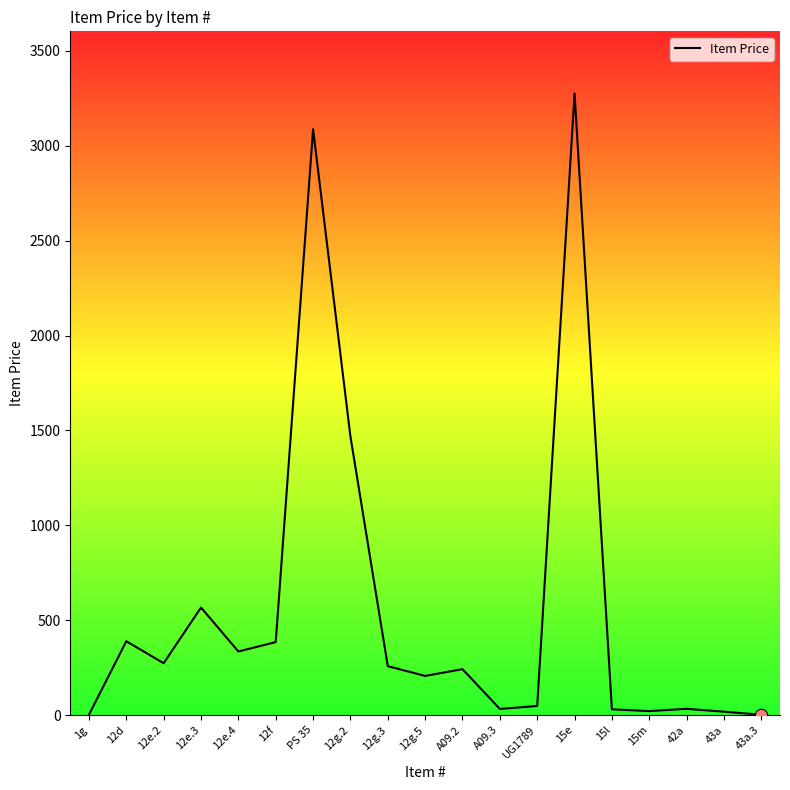

Approximately how many times larger is the value at 15e compared to UG1789?

69.0